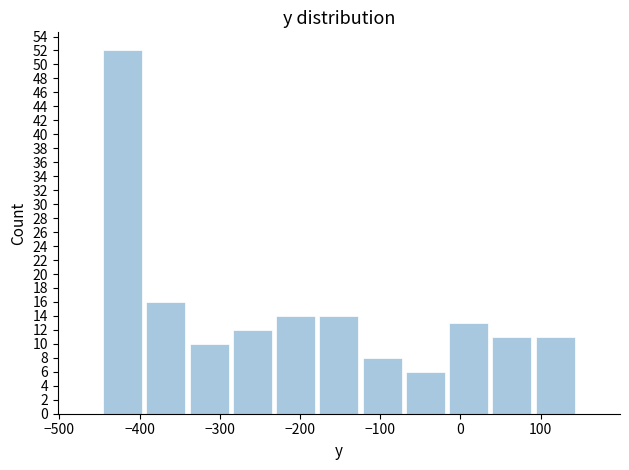

Reading left to right, list every bar in this chart as the range it spans on the x-axis followed by its height. Neither the bar edges nor the heights are printed on the chart, so give them approximately, as read against the axes.

-450 to -390: 52
-390 to -340: 16
-340 to -290: 10
-290 to -230: 12
-230 to -180: 14
-180 to -120: 14
-120 to -70: 8
-70 to -20: 6
-20 to 40: 13
40 to 90: 11
90 to 150: 11